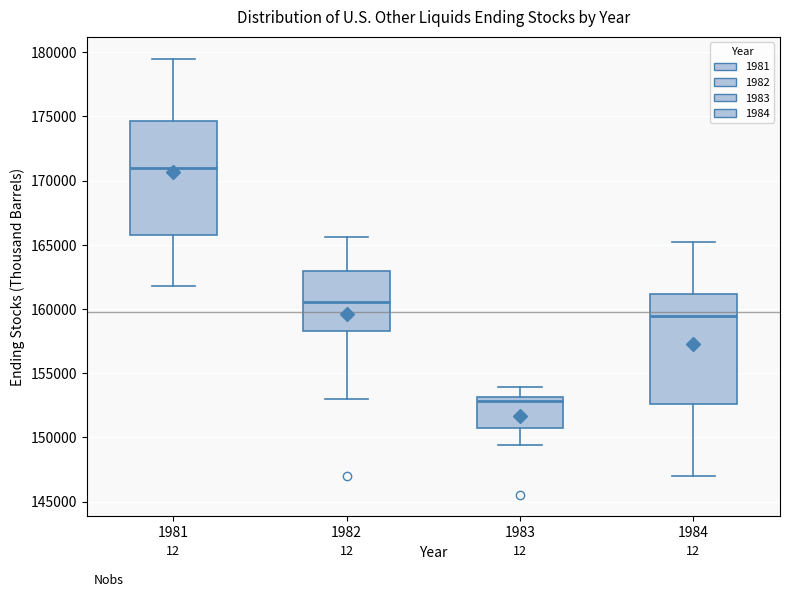

Which box's median line is the highest?

1981